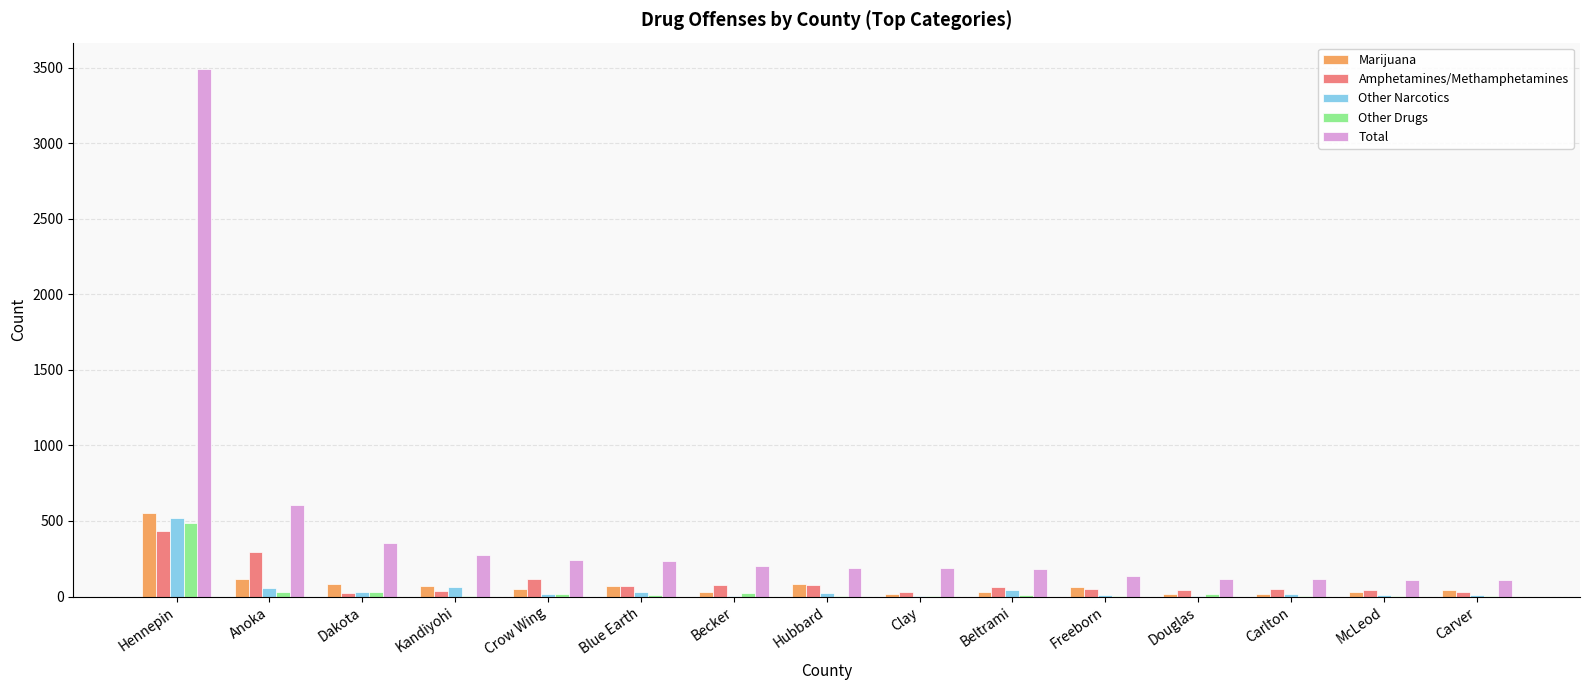

At which category is the sum across all series the highest?

Hennepin